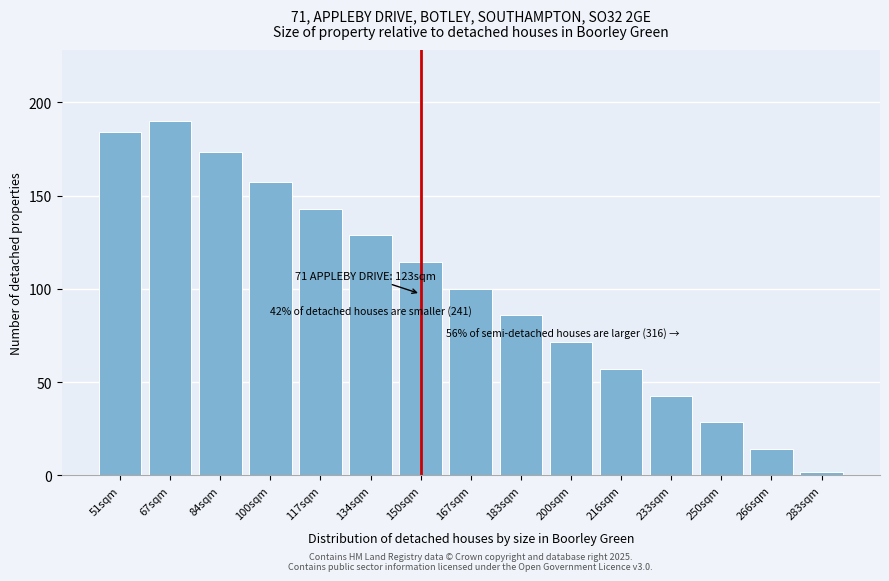

Reading right to left, what are all the values shown in this chart?

1.7	14.1	28.4	42.8	57.2	71.5	85.8	100.2	114.5	128.7	143.1	157.5	173.6	190.0	184.2